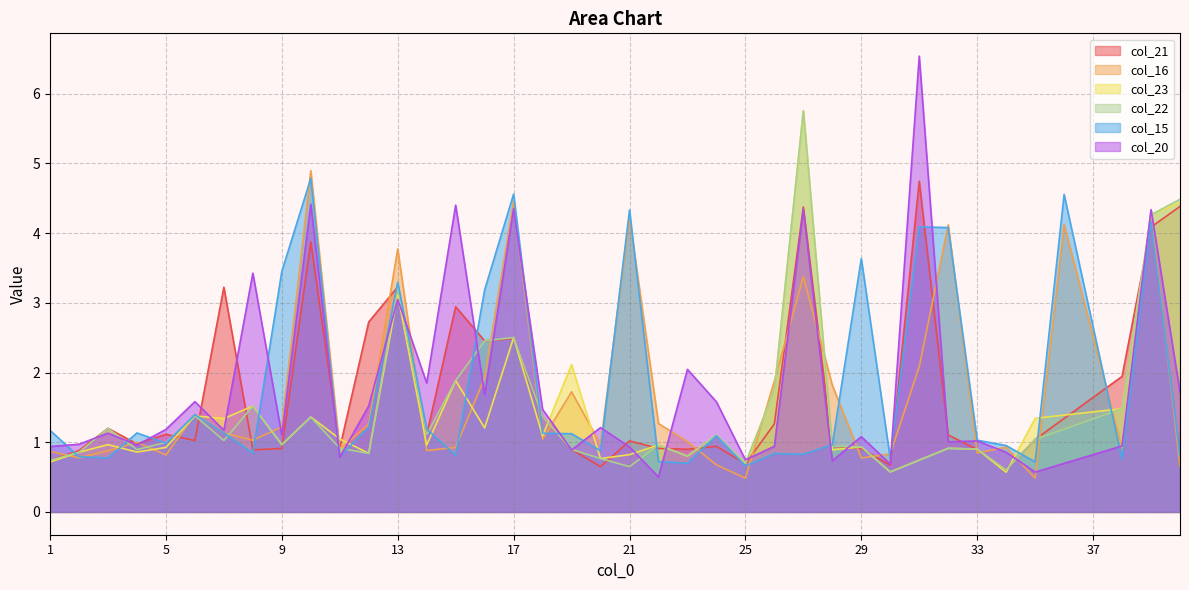

At which label does col_21 reach its peak?

31